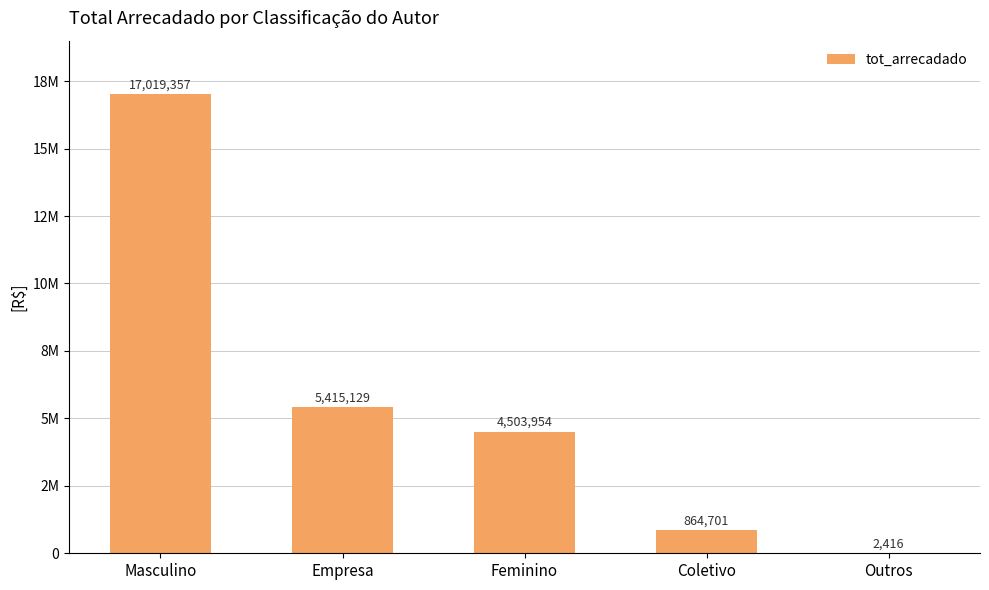

What is the label of the 1st bar from the right?

Outros